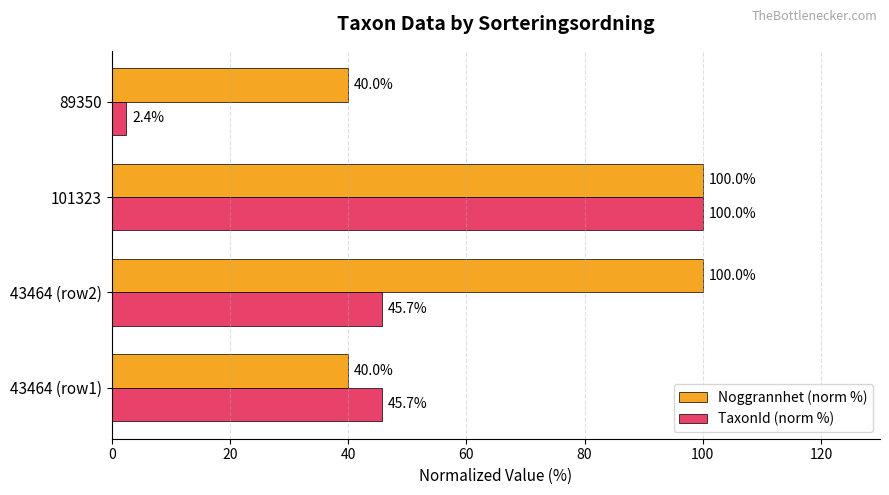

What are all the series names shown in the legend?

Noggrannhet (norm %), TaxonId (norm %)